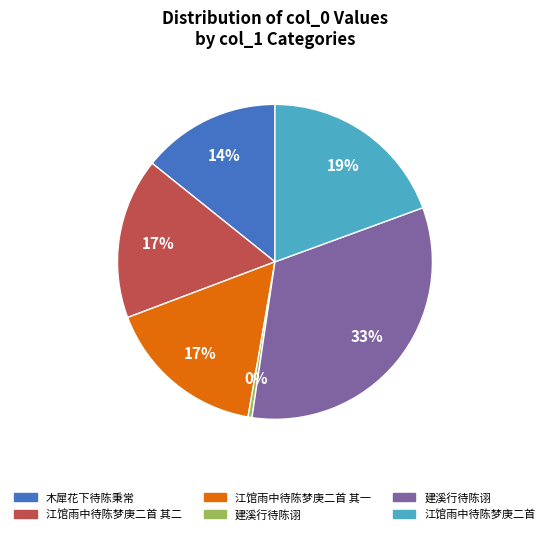

Is there any slice that represents more than half of the pie?

No